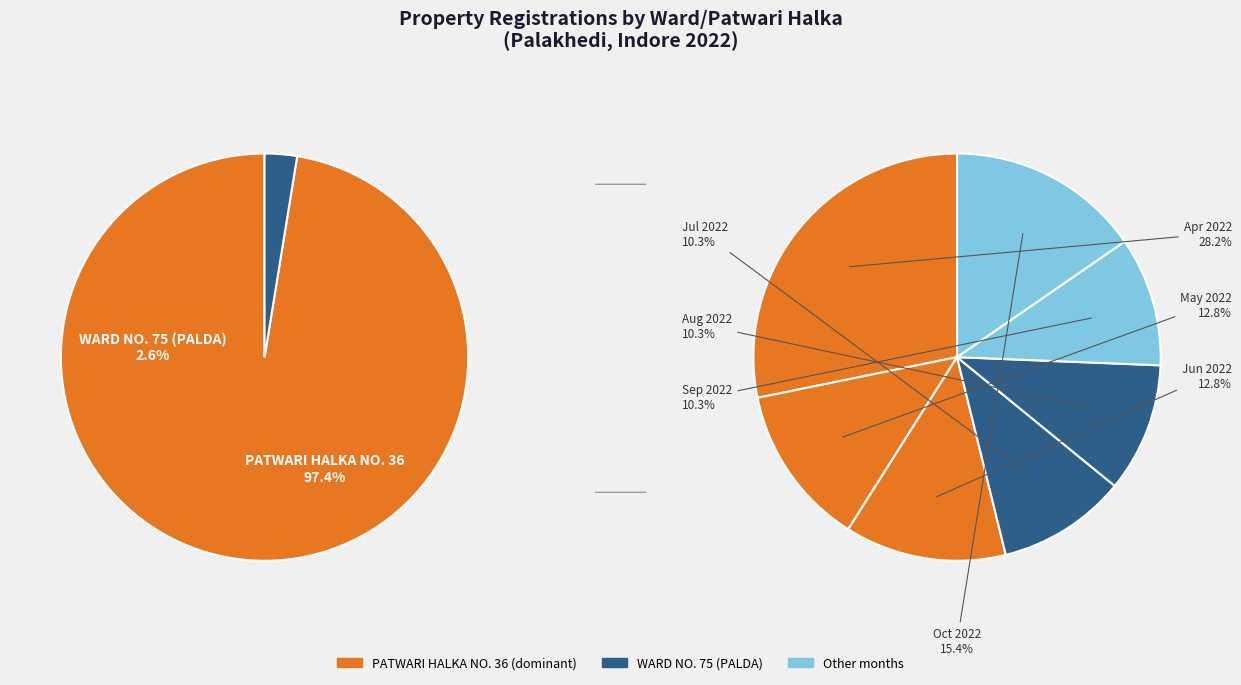

Which category has the biggest portion of the pie?

PATWARI HALKA NO. 36